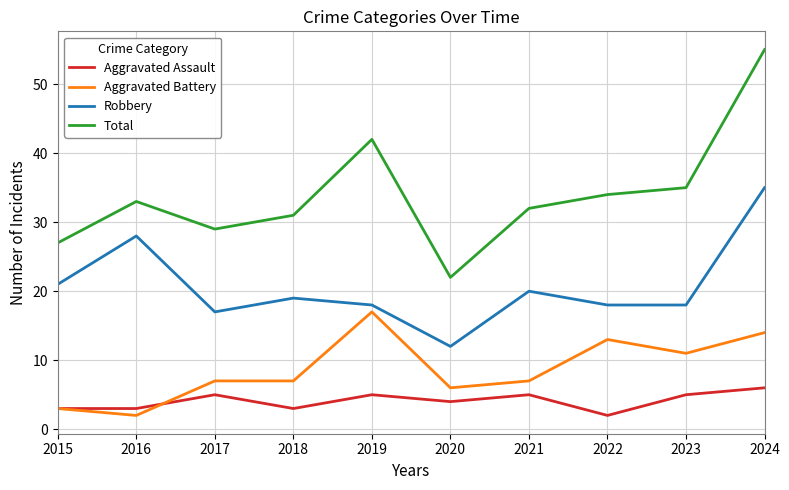

True or false: Total and Robbery cross at least once.

False